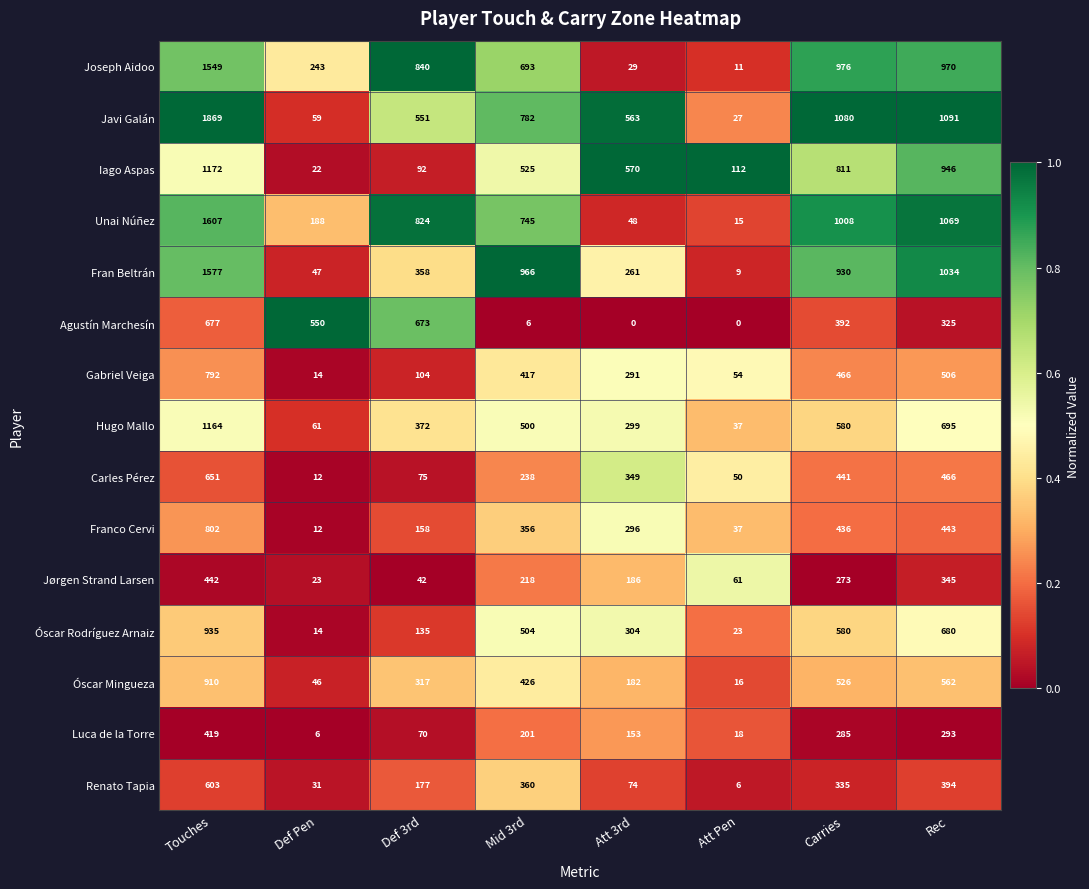

At how many categories does at least one series exceed 0?

8